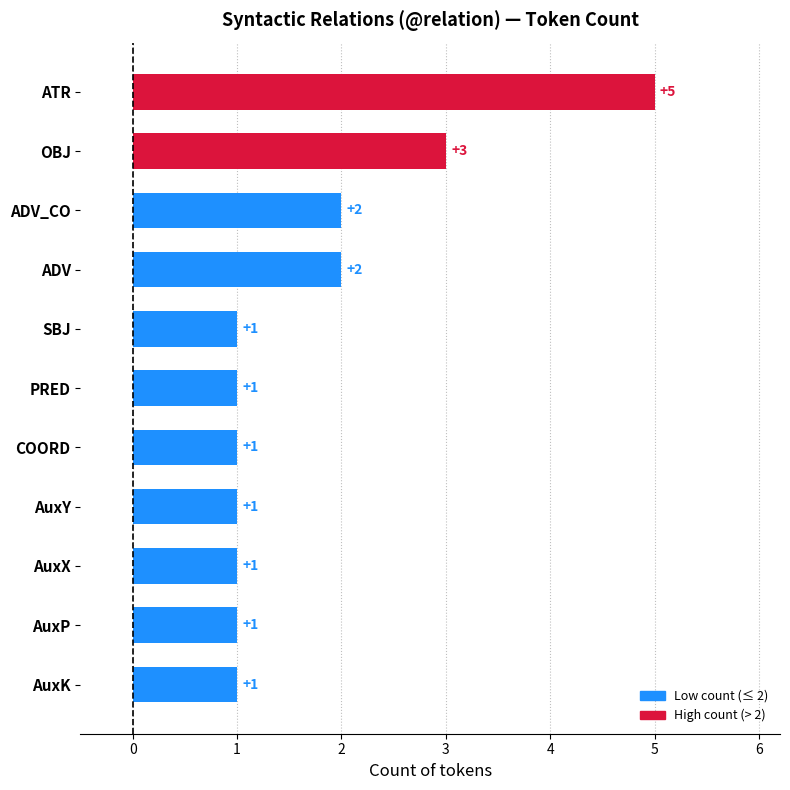

Which category has the highest value across all series?

ATR